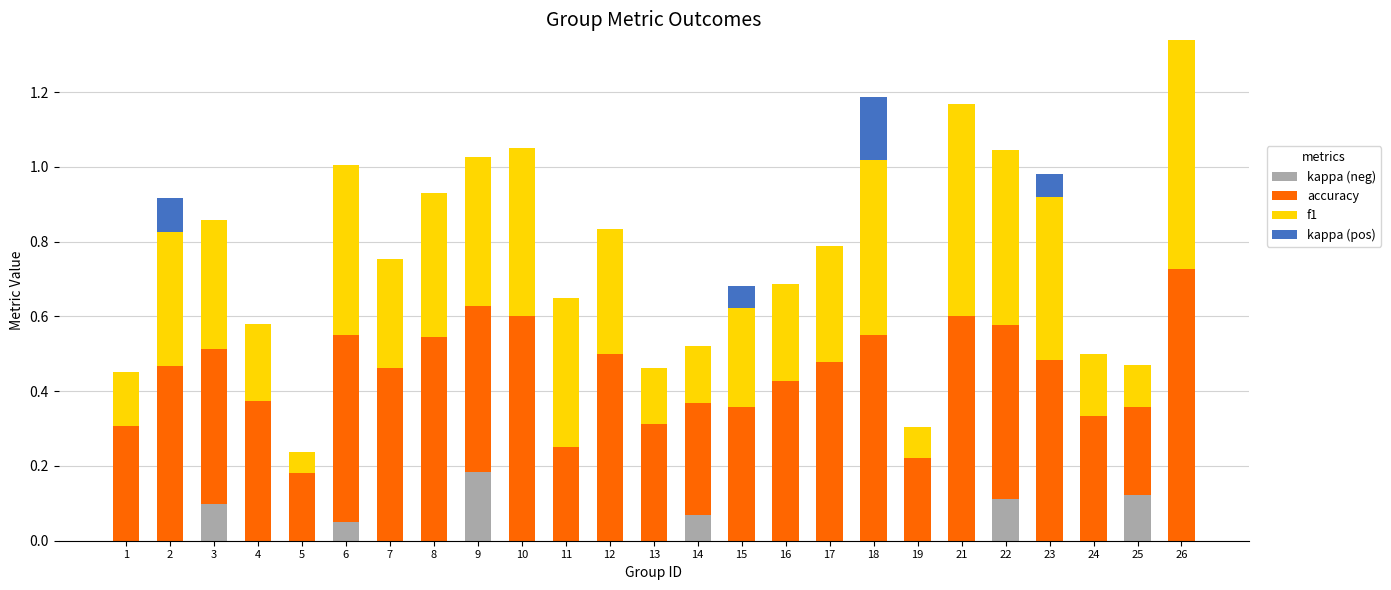

At which category is the sum across all series the highest?

26